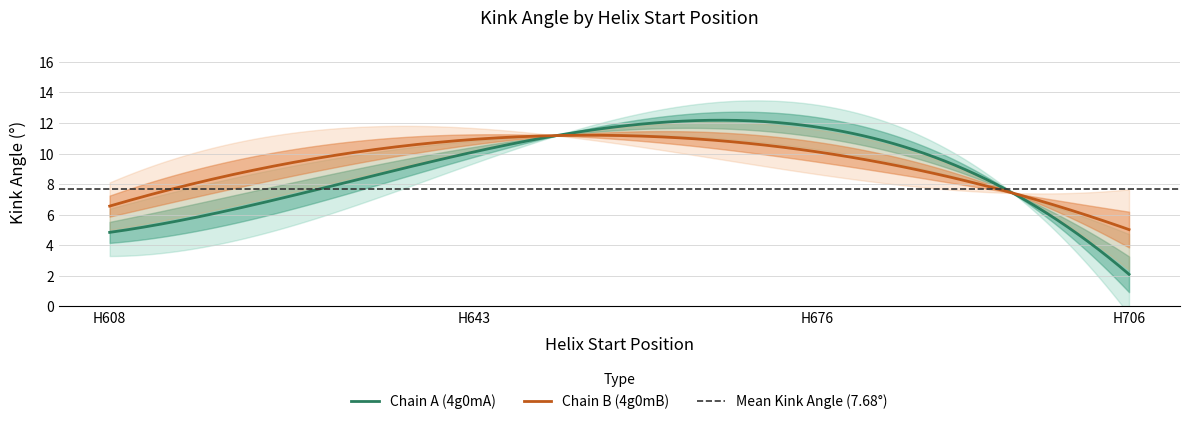

Which label corresponds to the largest value in the chart?

676